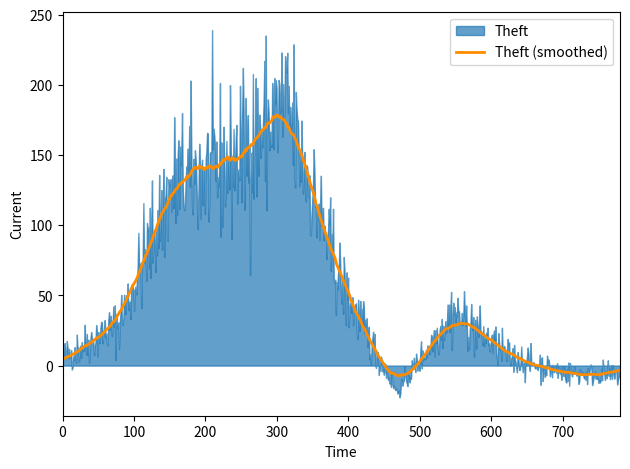

What is the highest value of the Theft (smoothed) series?

178.5